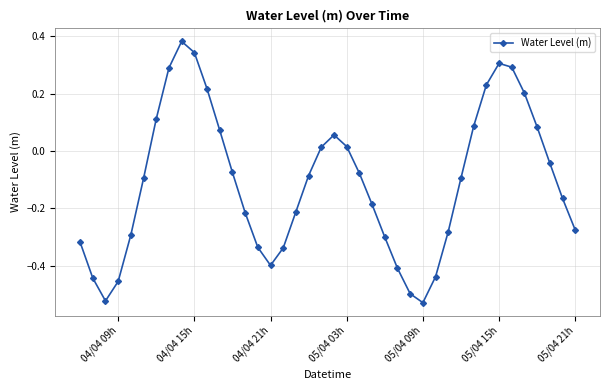

What is the difference between the maximum and minimum values?

0.9